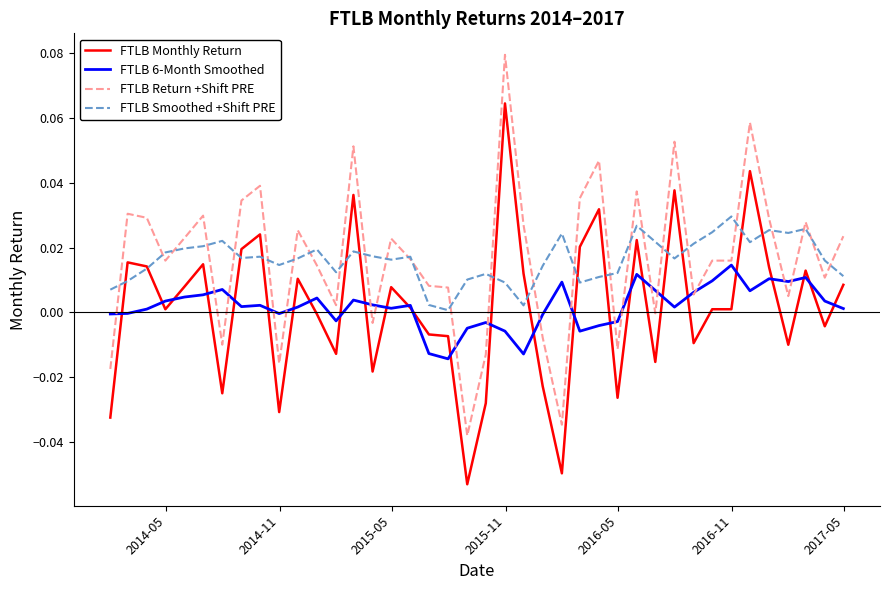

True or false: FTLB Smoothed +Shift PRE and FTLB 6-Month Smoothed intersect in this chart.

False